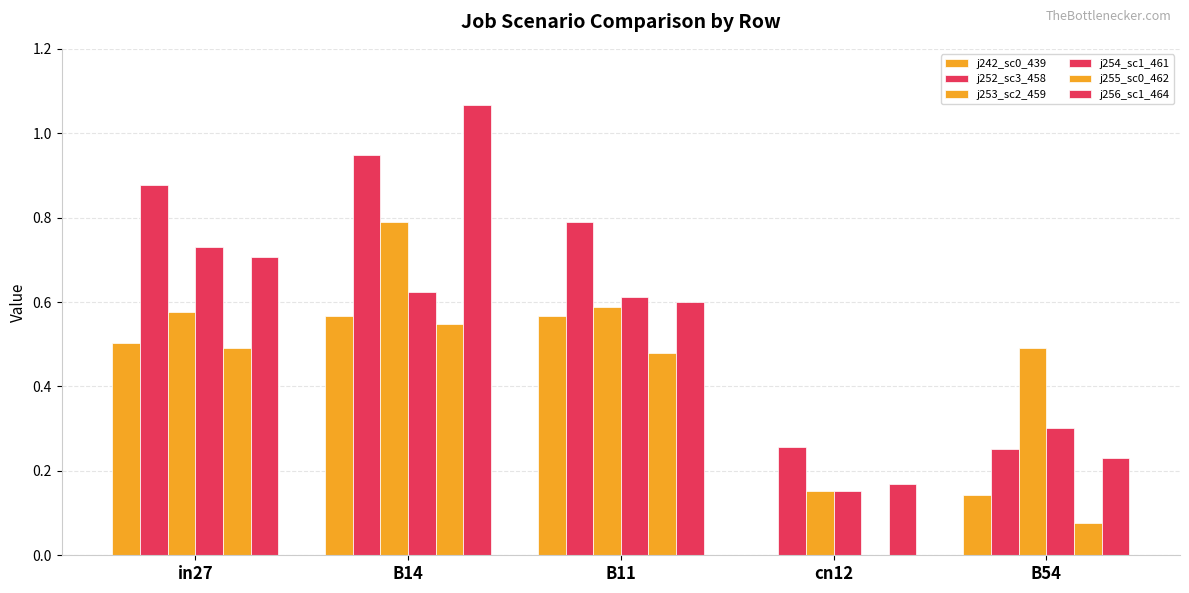

How many data points does each series have?

5